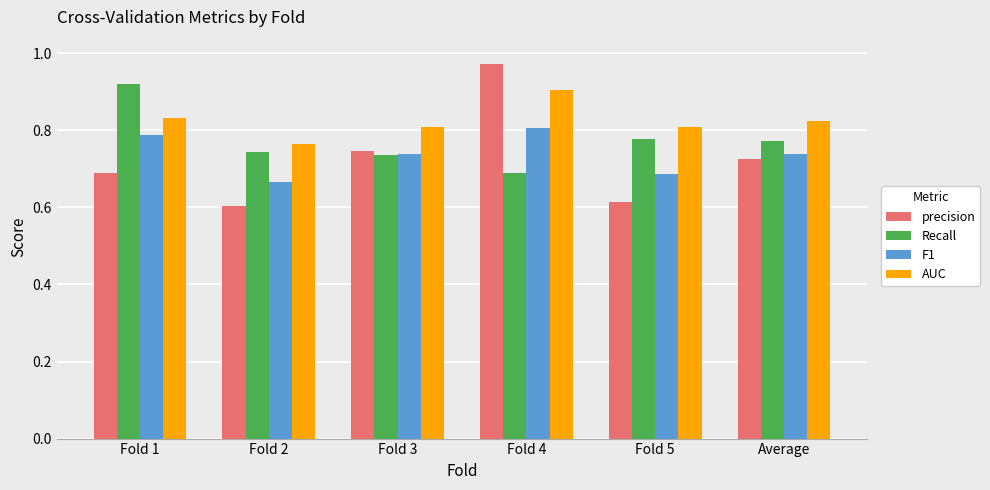

Is the value of Recall at Fold 2 greater than the value of precision at Fold 2?

Yes